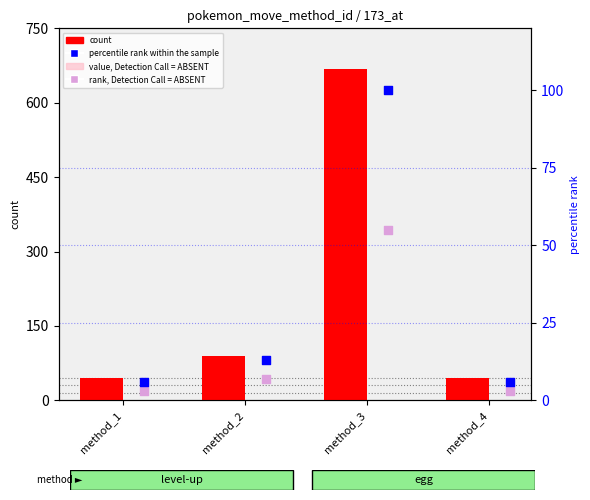

Which series has the largest total across all categories?

count